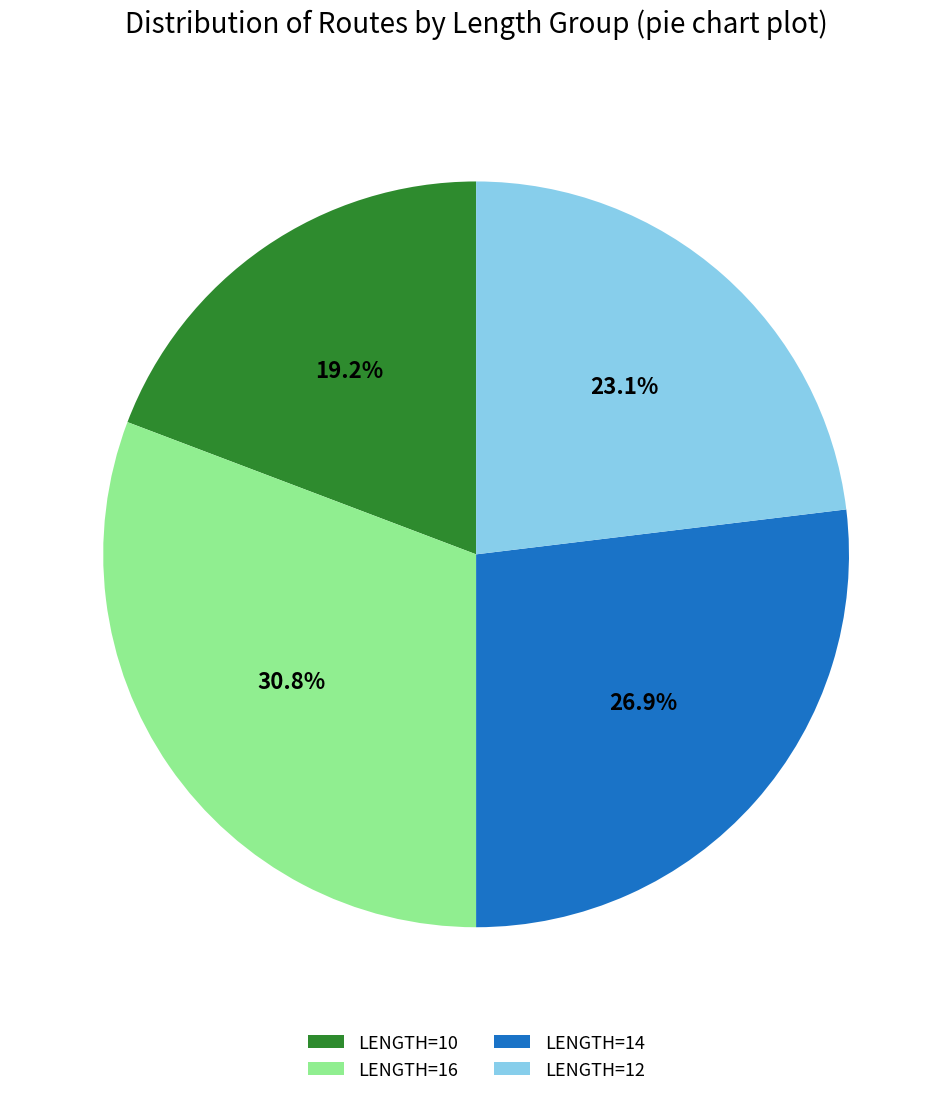

How many segments does this pie chart have?

4